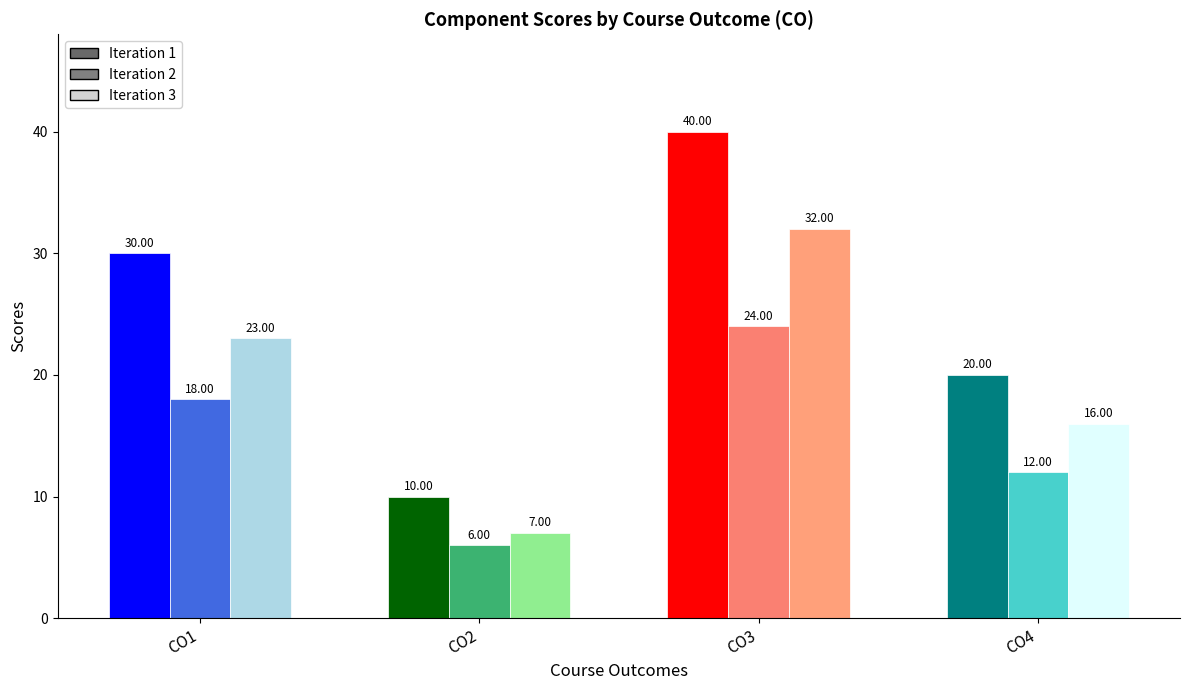

What is the spread (max minus min) of values at CO4?

8